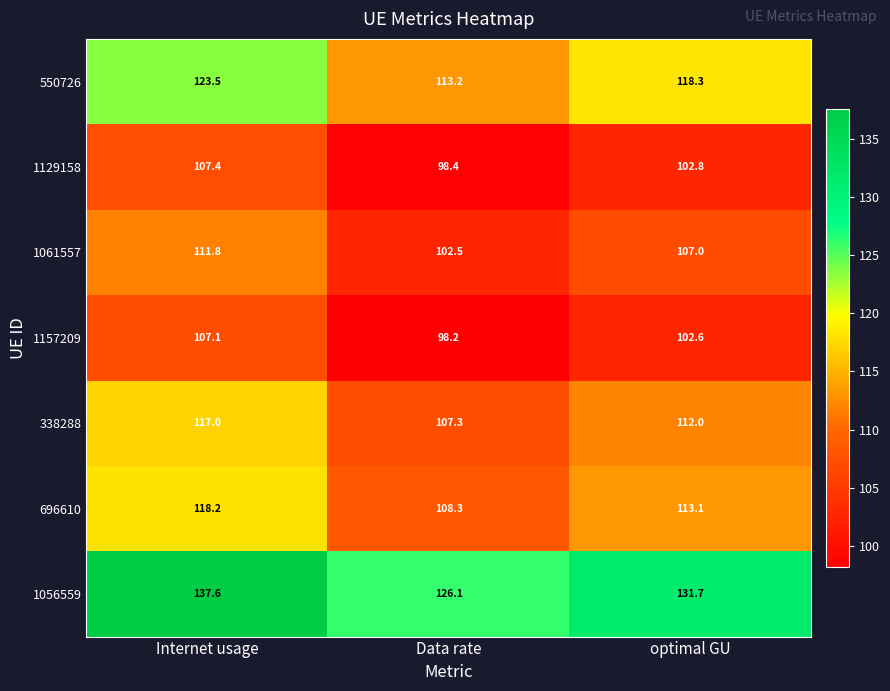

What is the maximum value shown in the chart?

137.6